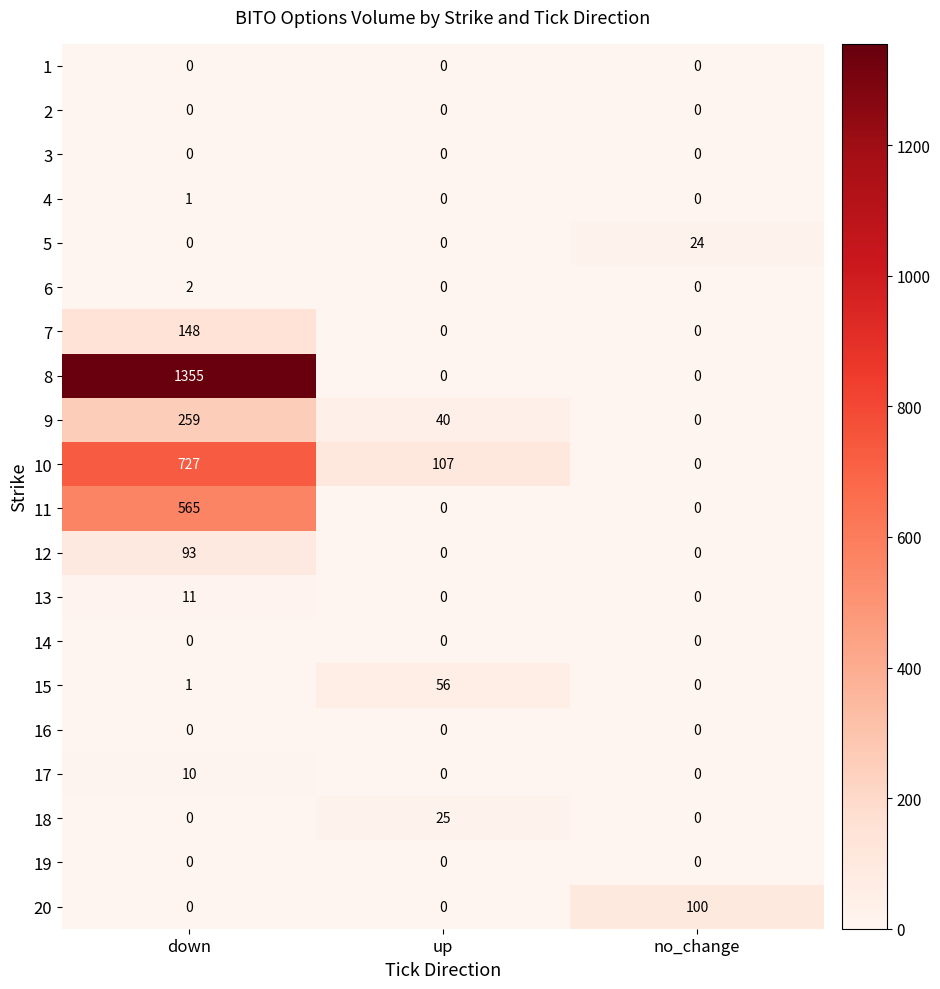

At which label does 8 reach its peak?

down